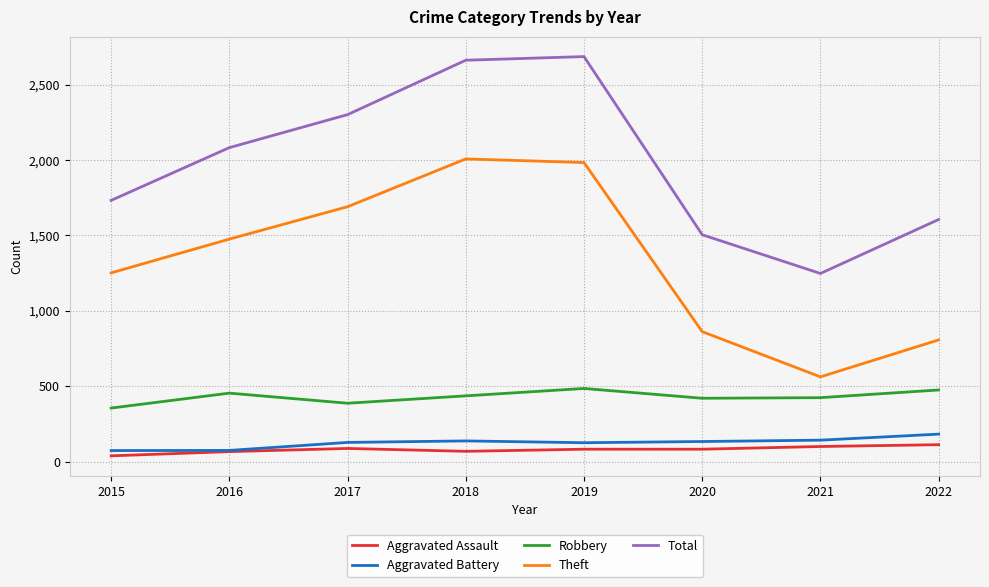

What is the spread (max minus min) of values at 2020?

1423